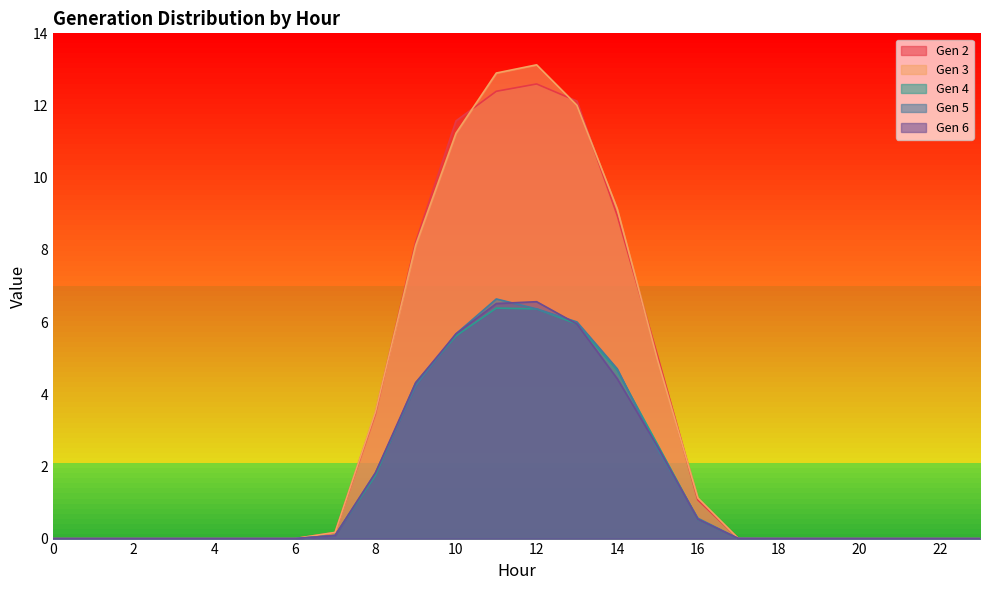

True or false: Gen 3 has a value of 1.1 at 16.

True